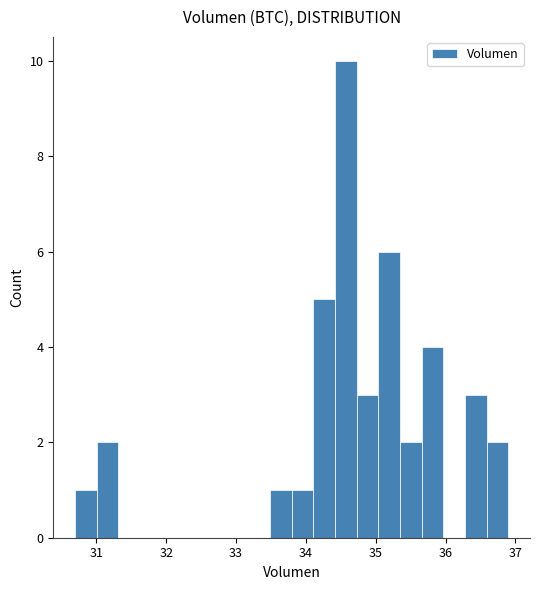

Read against the x-axis, roughly where is the centre of the tallest bar?

34.6